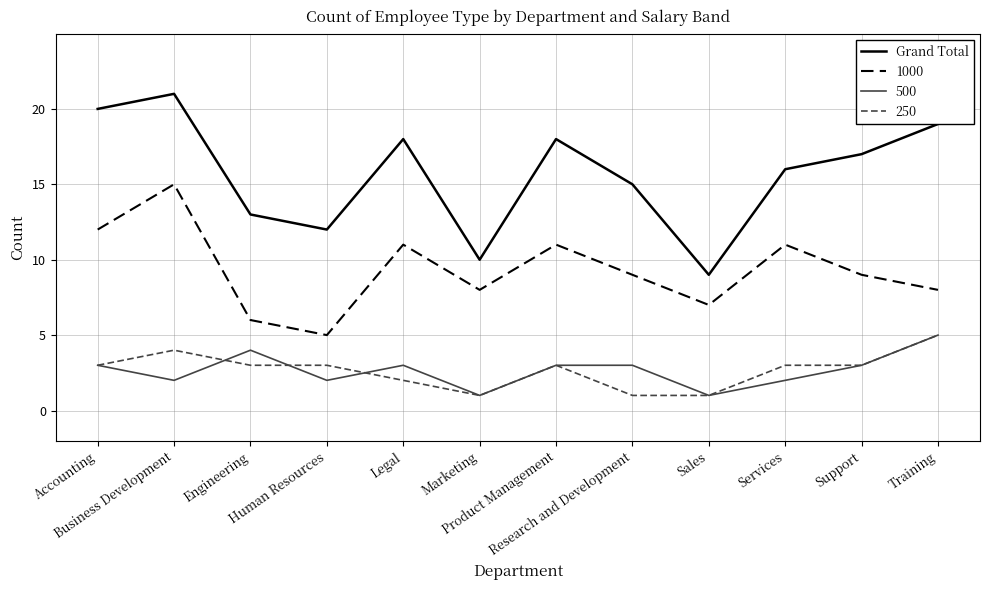

What is the maximum value for 1000?

15